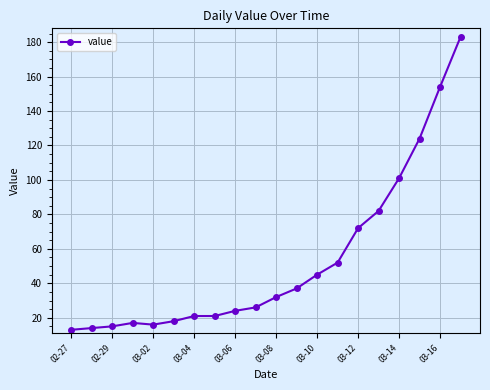

What is the greatest value displayed?

183